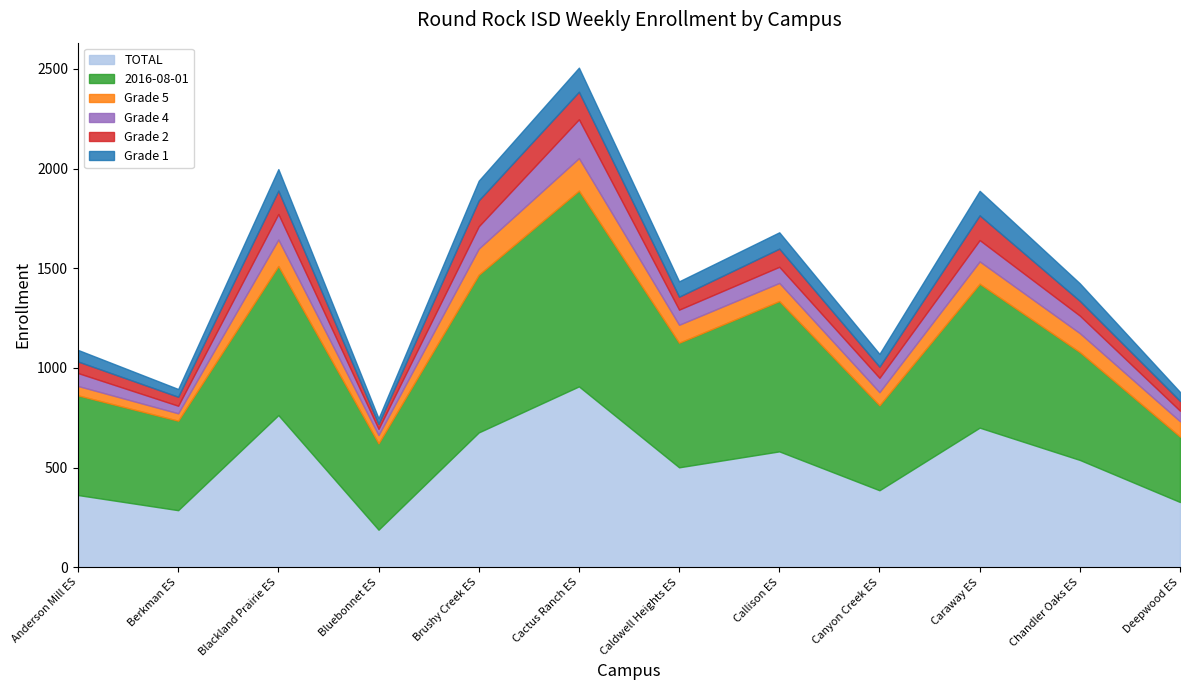

What is the lowest value of the Grade 4 series?

31